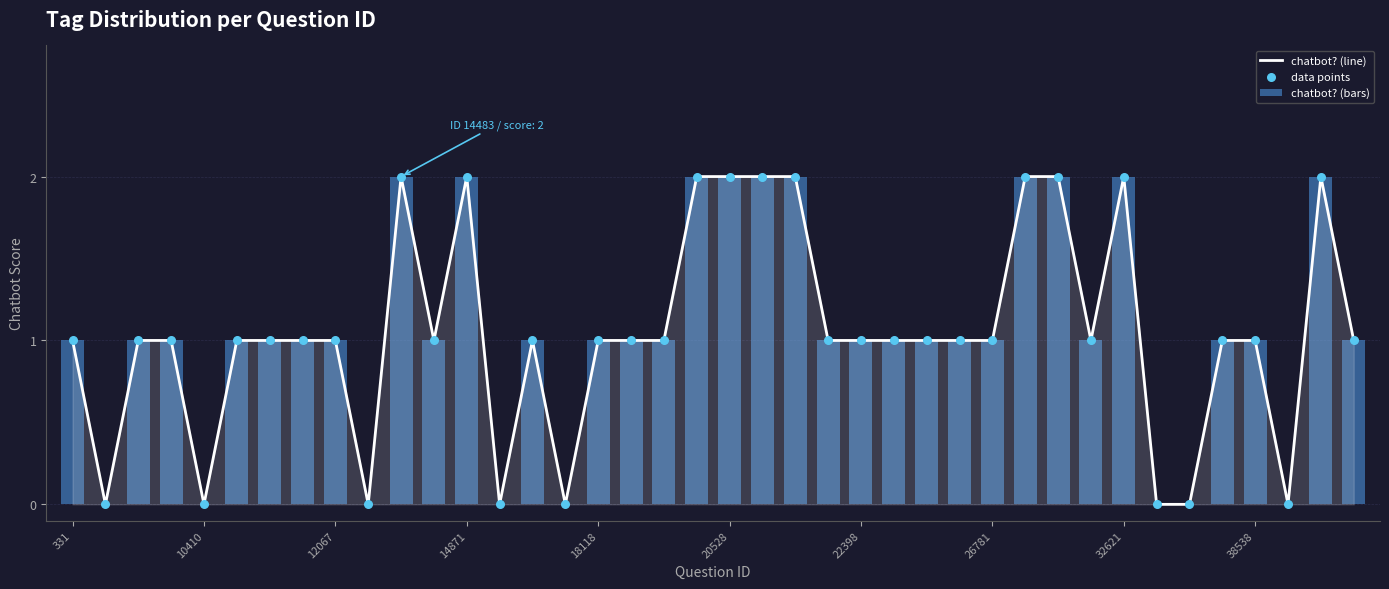

Which series reaches the maximum Y coordinate?

chatbot? (line)